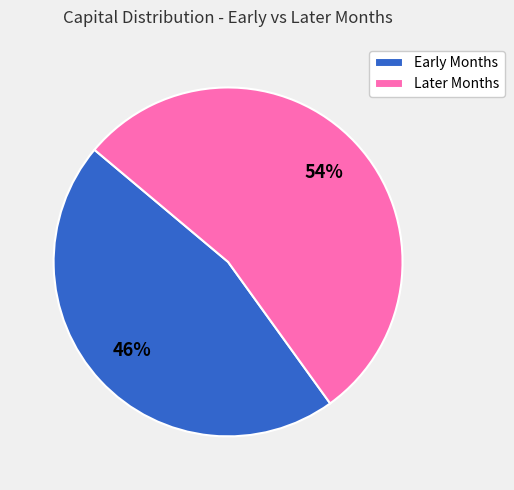

How many slices are in this pie chart?

2